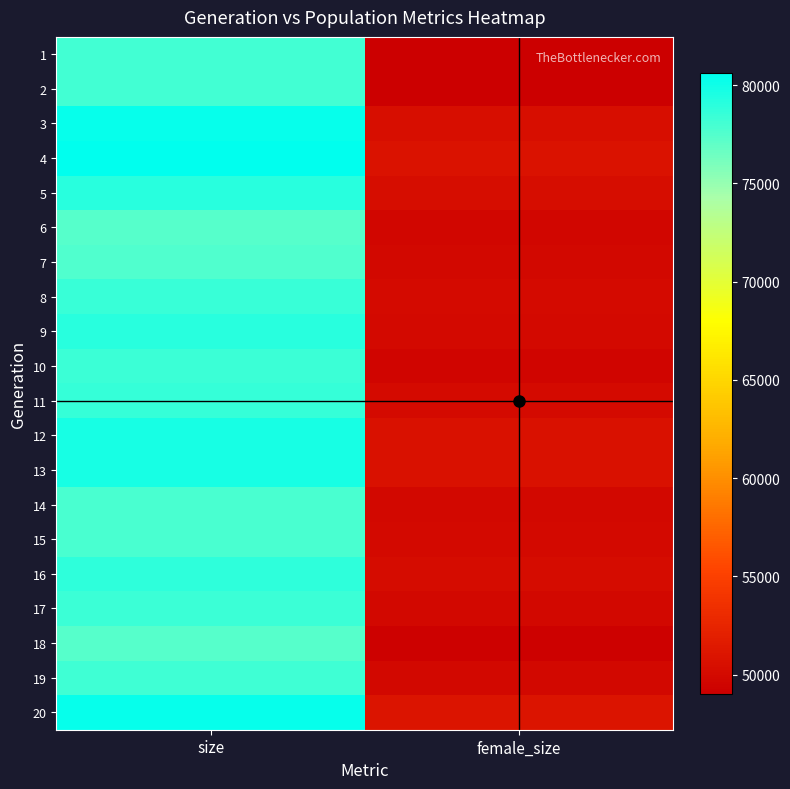

At how many categories does at least one series exceed 74386?

1